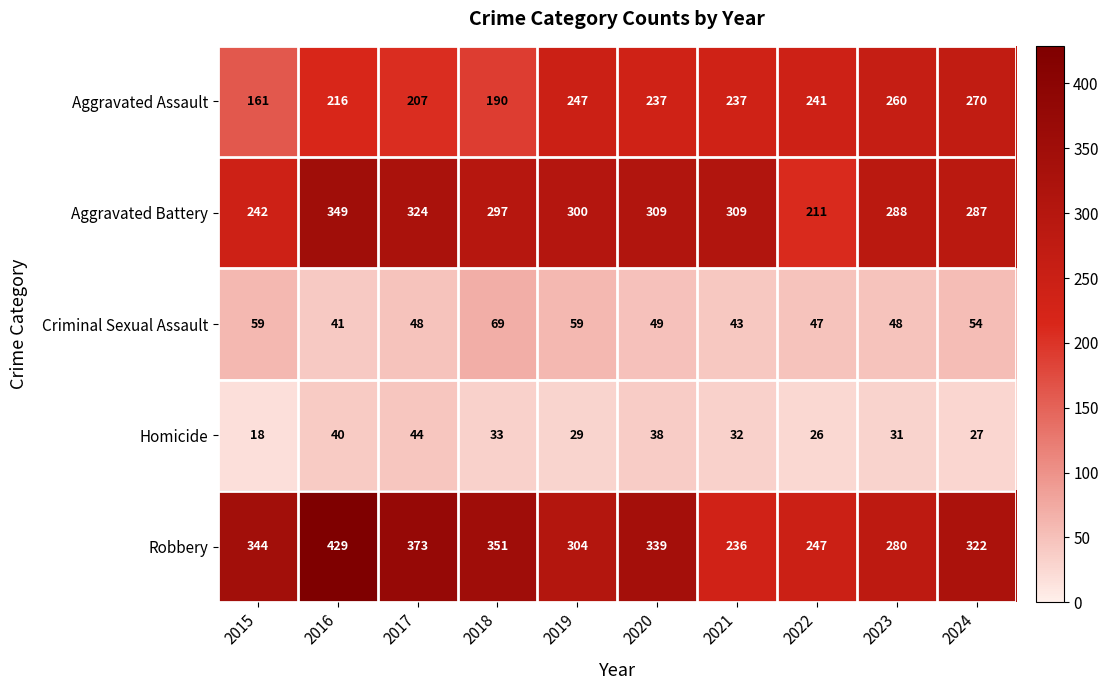

Which series has the widest spread of values?

Robbery